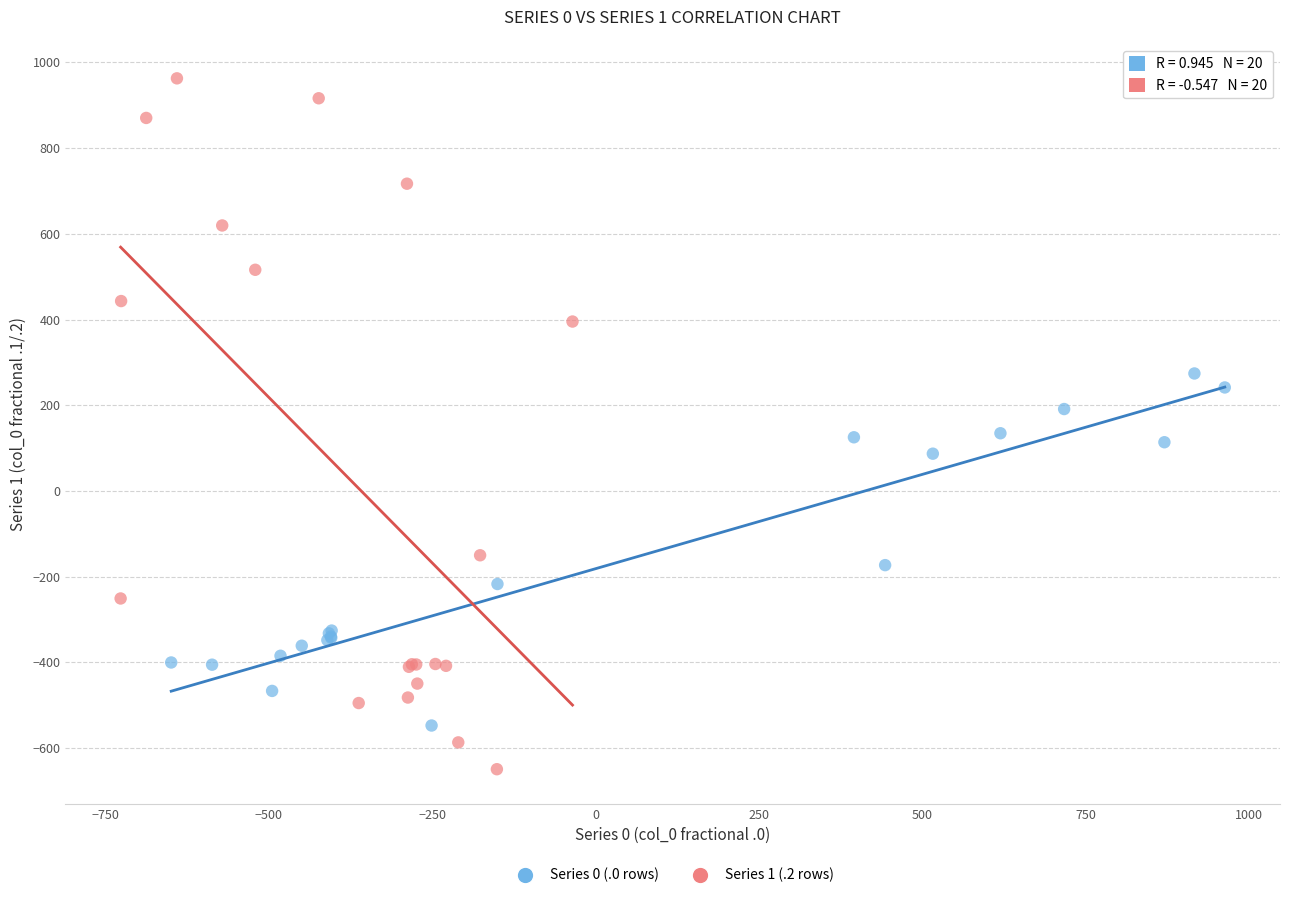

What are all the series names shown in the legend?

Series 0 (.0 rows), Series 1 (.2 rows)